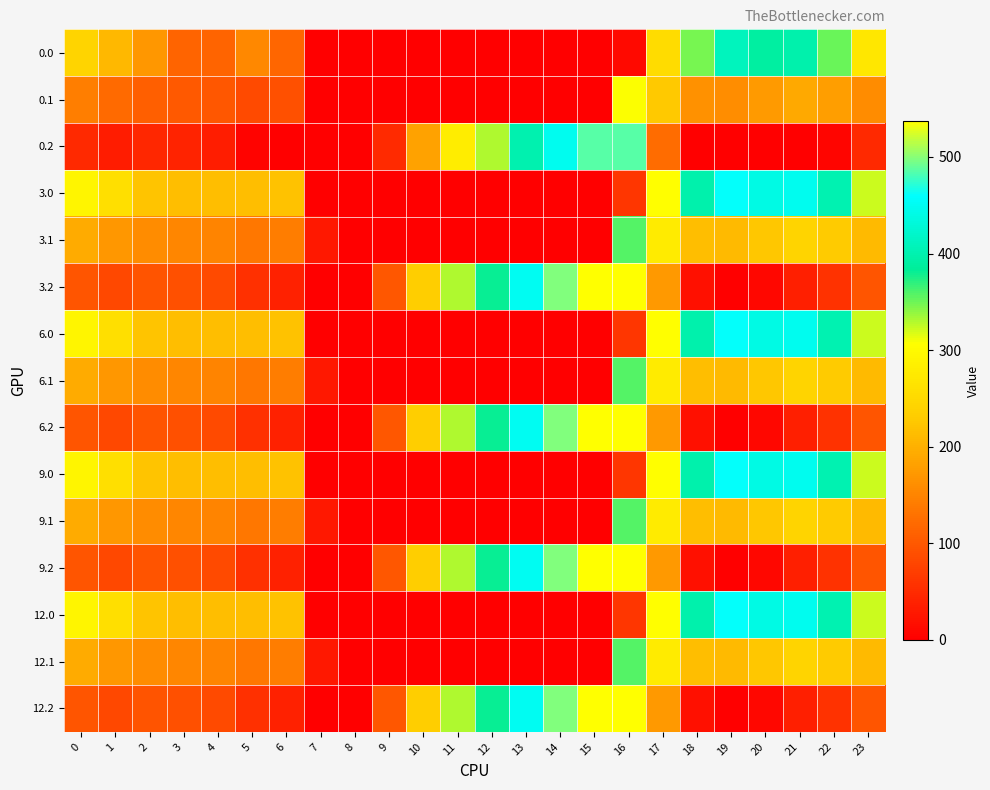

Reading left to right, transcribe all the data shown in this chart.

0.0: 0=242.0	1=209.5	2=170.3	3=113.4	4=113.9	5=154.6	6=117.0	7=0.0	8=0.0	9=0.0	10=0.0	11=0.0	12=0.0	13=0.0	14=0.0	15=0.0	16=10.9	17=254.8	18=346.7	19=409.2	20=389.9	21=398.4	22=352.3	23=271.3
0.1: 0=144.6	1=121.1	2=107.9	3=102.7	4=99.6	5=85.7	6=92.2	7=0.0	8=0.0	9=0.0	10=0.0	11=0.0	12=0.0	13=0.0	14=0.0	15=0.0	16=307.3	17=226.6	18=165.4	19=160.2	20=174.5	21=192.4	22=179.9	23=159.4
0.2: 0=47.1	1=32.7	2=45.5	3=41.0	4=34.4	5=5.0	6=0.0	7=0.0	8=0.0	9=48.5	10=183.5	11=280.6	12=331.2	13=400.4	14=447.4	15=485.8	16=486.6	17=122.4	18=0.0	19=0.0	20=0.0	21=0.0	22=7.4	23=47.5
3.0: 0=292.4	1=259.9	2=220.7	3=214.8	4=215.3	5=214.2	6=218.4	7=0.0	8=0.0	9=0.0	10=0.0	11=0.0	12=0.0	13=0.0	14=0.0	15=0.0	16=61.3	17=305.2	18=397.1	19=459.6	20=440.3	21=448.8	22=402.7	23=321.7
3.1: 0=195.0	1=171.5	2=158.3	3=153.1	4=150.0	5=136.1	6=142.6	7=27.5	8=0.0	9=0.0	10=0.0	11=0.0	12=0.0	13=0.0	14=0.0	15=0.0	16=357.7	17=277.0	18=215.8	19=210.6	20=224.9	21=242.8	22=230.3	23=209.8
3.2: 0=97.5	1=83.1	2=95.9	3=91.4	4=84.8	5=55.4	6=39.2	7=0.0	8=0.0	9=98.9	10=233.9	11=331.0	12=381.6	13=450.8	14=497.8	15=536.2	16=537.0	17=172.8	18=20.4	19=0.0	20=9.6	21=36.8	22=57.8	23=97.9
6.0: 0=292.4	1=259.9	2=220.7	3=214.8	4=215.3	5=214.2	6=218.4	7=0.0	8=0.0	9=0.0	10=0.0	11=0.0	12=0.0	13=0.0	14=0.0	15=0.0	16=61.3	17=305.2	18=397.1	19=459.6	20=440.3	21=448.8	22=402.7	23=321.7
6.1: 0=195.0	1=171.5	2=158.3	3=153.1	4=150.0	5=136.1	6=142.6	7=27.5	8=0.0	9=0.0	10=0.0	11=0.0	12=0.0	13=0.0	14=0.0	15=0.0	16=357.7	17=277.0	18=215.8	19=210.6	20=224.9	21=242.8	22=230.3	23=209.8
6.2: 0=97.5	1=83.1	2=95.9	3=91.4	4=84.8	5=55.4	6=39.2	7=0.0	8=0.0	9=98.9	10=233.9	11=331.0	12=381.6	13=450.8	14=497.8	15=536.2	16=537.0	17=172.8	18=20.4	19=0.0	20=9.6	21=36.8	22=57.8	23=97.9
9.0: 0=292.4	1=259.9	2=220.7	3=214.8	4=215.3	5=214.2	6=218.4	7=0.0	8=0.0	9=0.0	10=0.0	11=0.0	12=0.0	13=0.0	14=0.0	15=0.0	16=61.3	17=305.2	18=397.1	19=459.6	20=440.3	21=448.8	22=402.7	23=321.7
9.1: 0=195.0	1=171.5	2=158.3	3=153.1	4=150.0	5=136.1	6=142.6	7=27.5	8=0.0	9=0.0	10=0.0	11=0.0	12=0.0	13=0.0	14=0.0	15=0.0	16=357.7	17=277.0	18=215.8	19=210.6	20=224.9	21=242.8	22=230.3	23=209.8
9.2: 0=97.5	1=83.1	2=95.9	3=91.4	4=84.8	5=55.4	6=39.2	7=0.0	8=0.0	9=98.9	10=233.9	11=331.0	12=381.6	13=450.8	14=497.8	15=536.2	16=537.0	17=172.8	18=20.4	19=0.0	20=9.6	21=36.8	22=57.8	23=97.9
12.0: 0=292.4	1=259.9	2=220.7	3=214.8	4=215.3	5=214.2	6=218.4	7=0.0	8=0.0	9=0.0	10=0.0	11=0.0	12=0.0	13=0.0	14=0.0	15=0.0	16=61.3	17=305.2	18=397.1	19=459.6	20=440.3	21=448.8	22=402.7	23=321.7
12.1: 0=195.0	1=171.5	2=158.3	3=153.1	4=150.0	5=136.1	6=142.6	7=27.5	8=0.0	9=0.0	10=0.0	11=0.0	12=0.0	13=0.0	14=0.0	15=0.0	16=357.7	17=277.0	18=215.8	19=210.6	20=224.9	21=242.8	22=230.3	23=209.8
12.2: 0=97.5	1=83.1	2=95.9	3=91.4	4=84.8	5=55.4	6=39.2	7=0.0	8=0.0	9=98.9	10=233.9	11=331.0	12=381.6	13=450.8	14=497.8	15=536.2	16=537.0	17=172.8	18=20.4	19=0.0	20=9.6	21=36.8	22=57.8	23=97.9